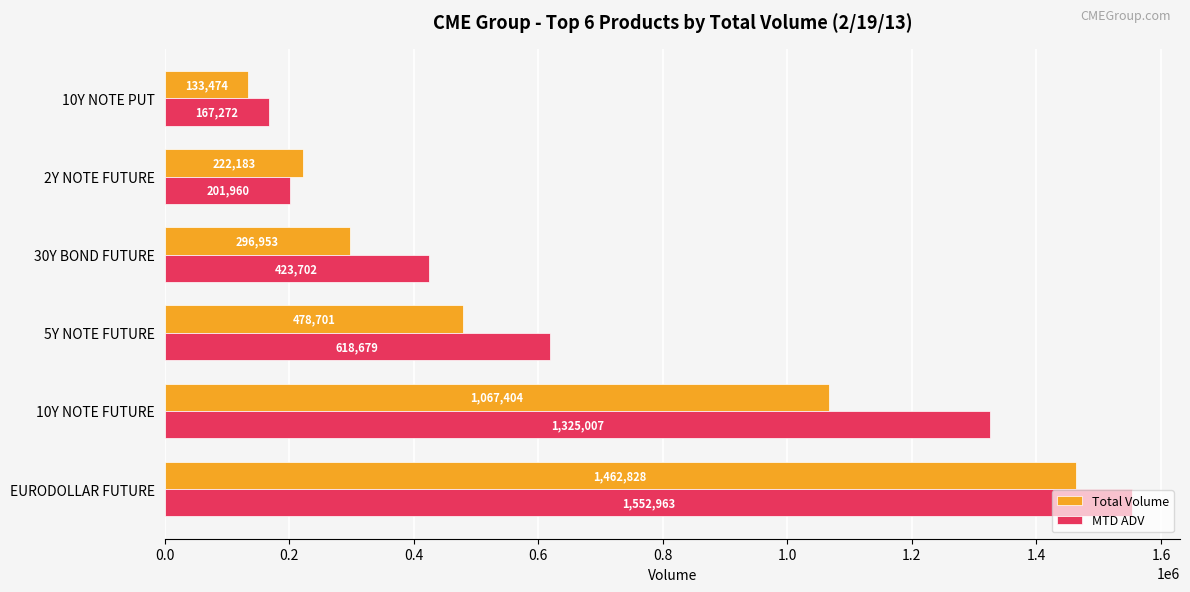

What is the average value of the Total Volume series?

610257.2